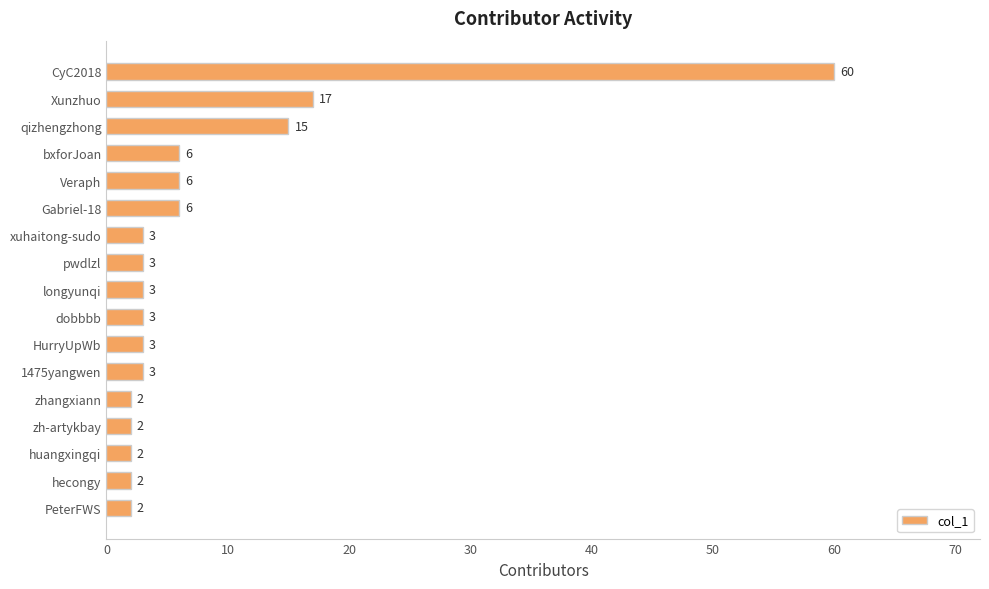

Does the chart contain stacked bars?

No